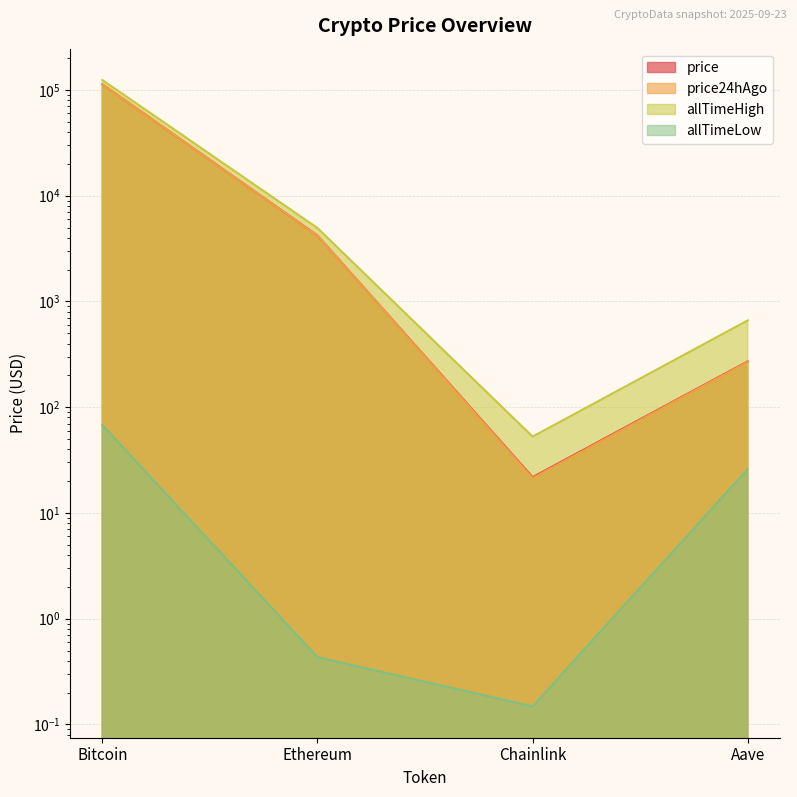

Reading left to right, transcribe all the data shown in this chart.

price: 113044.0	4204.3	21.8	271.1
price24hAgo: 112990.0	4204.7	21.3	267.9
allTimeHigh: 124128.0	4946.1	52.7	661.7
allTimeLow: 67.8	0.4	0.1	26.0